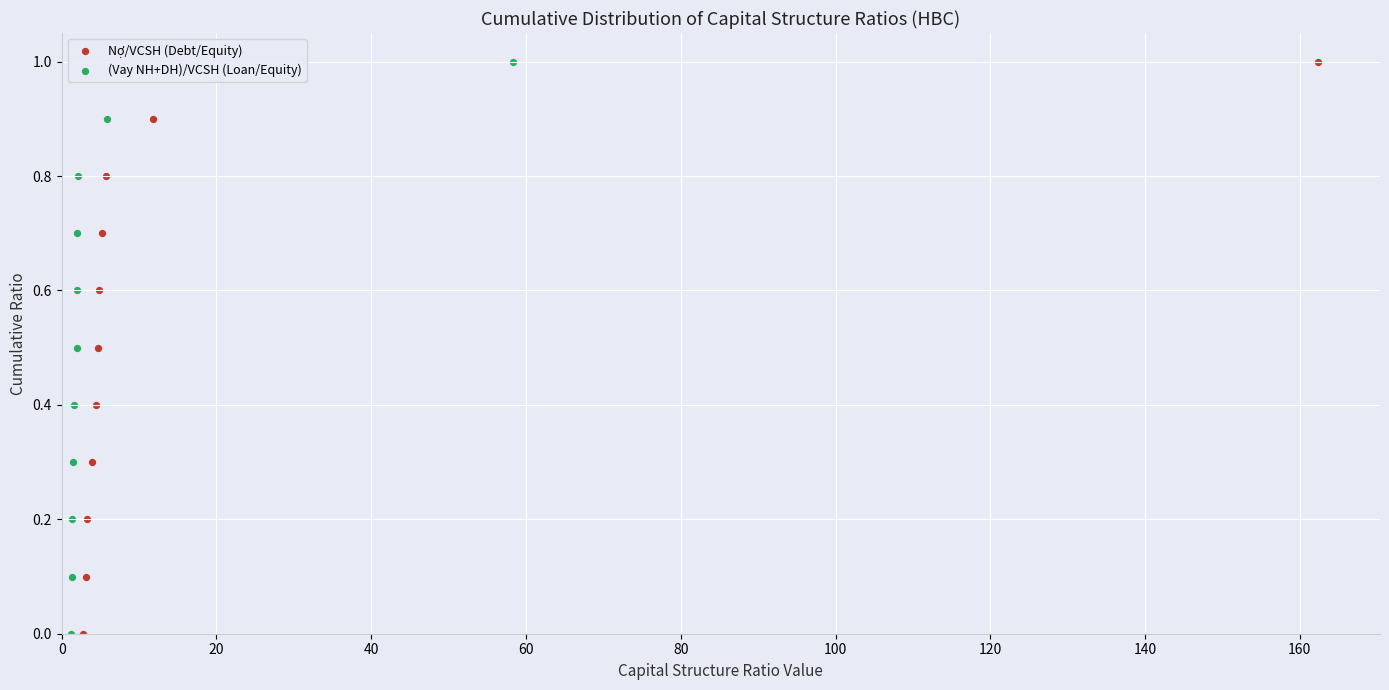

What are all the series names shown in the legend?

Nợ/VCSH (Debt/Equity), (Vay NH+DH)/VCSH (Loan/Equity)